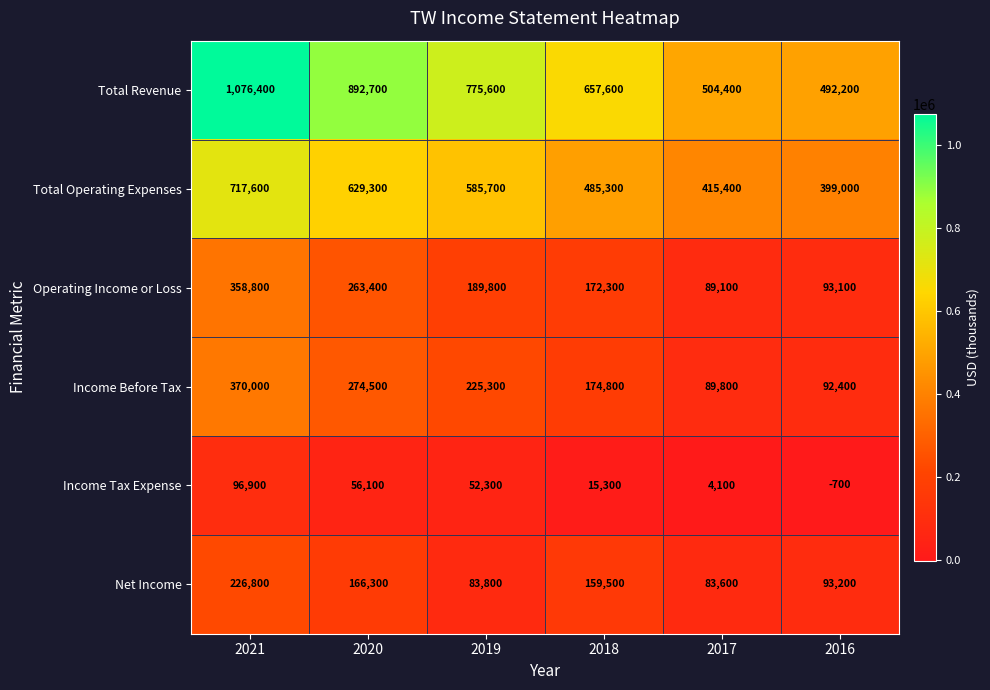

Which series has the largest range (max minus min)?

Total Revenue